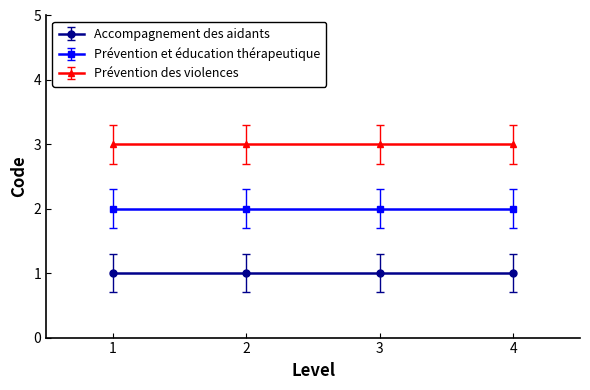

At which category is the sum across all series the highest?

1